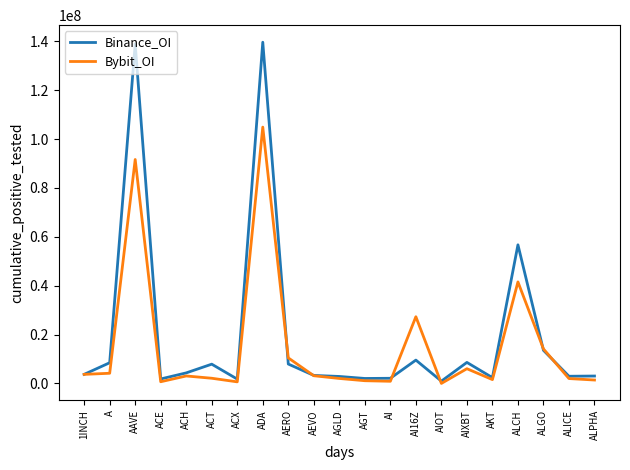

Rank the series by their maximum value, from lowest to highest.

Bybit_OI, Binance_OI